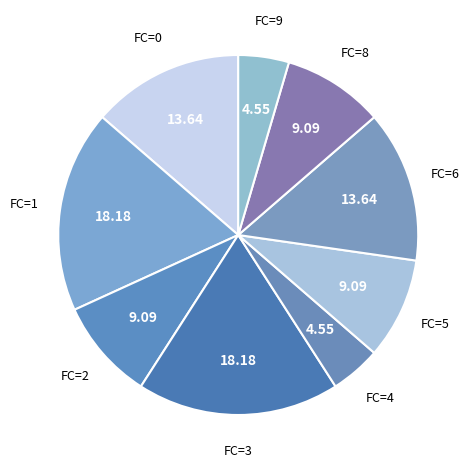

Is there a majority slice in this chart?

No